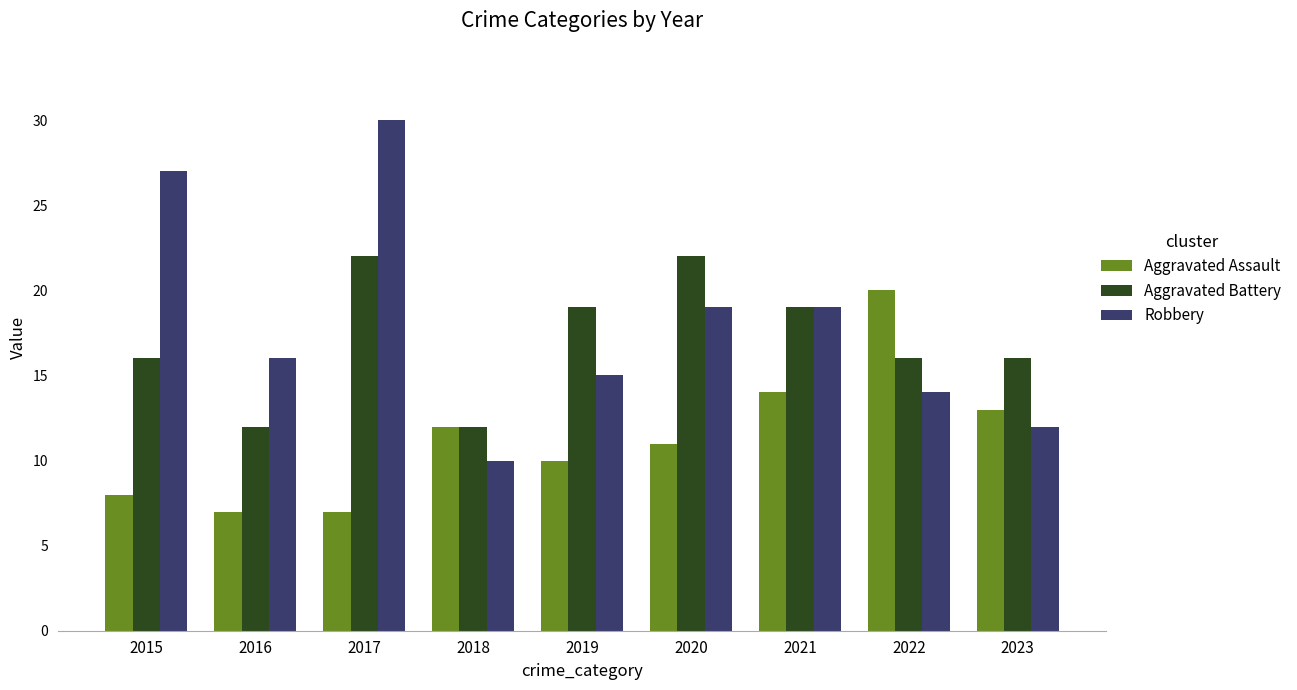

How many data points does each series have?

9